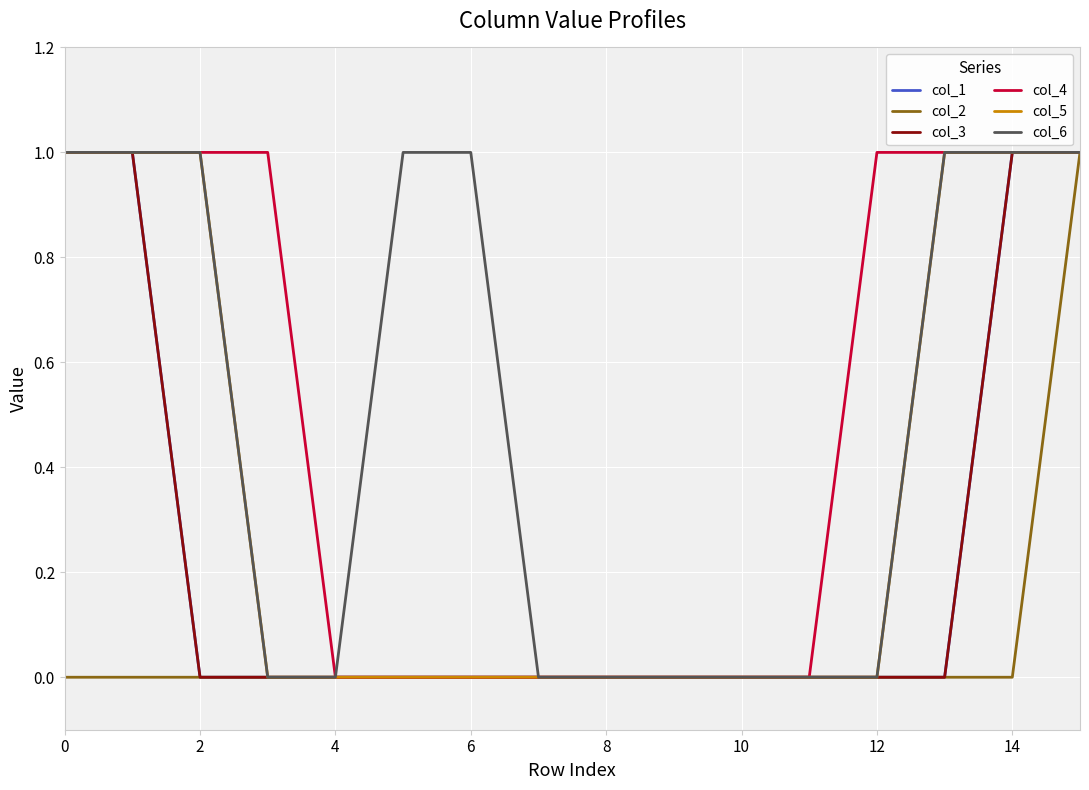

True or false: col_3 has more than 2 points higher than both neighbors.

False